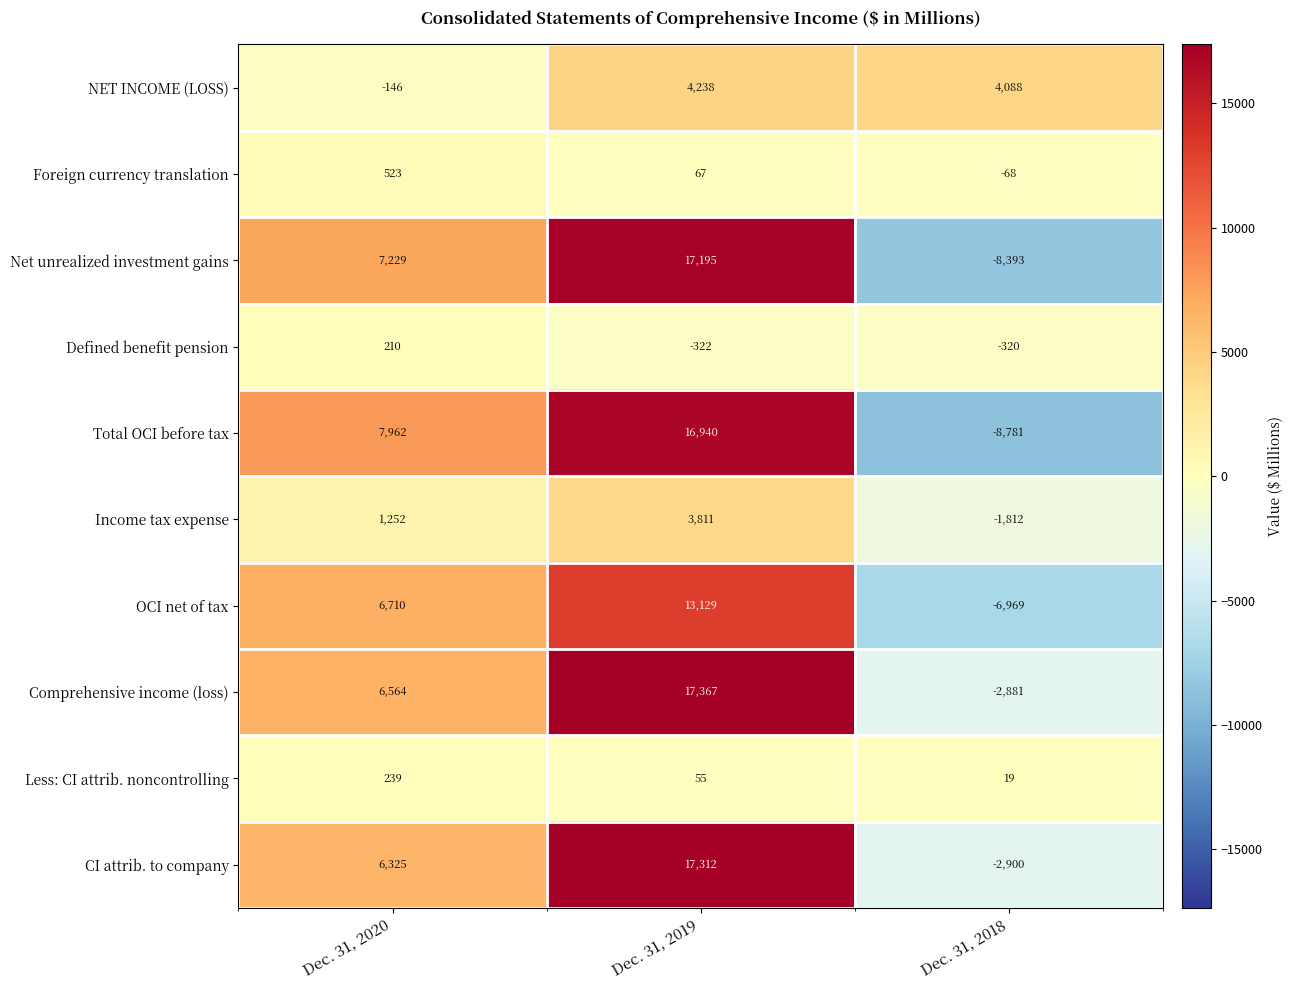

At how many categories does at least one series exceed 13082?

1